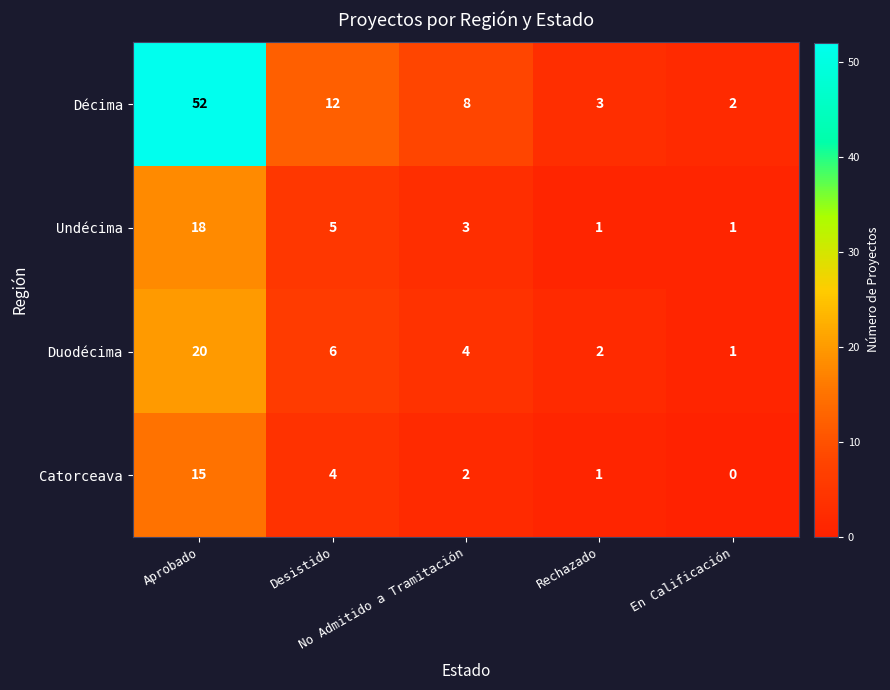

Rank the series by their maximum value, from highest to lowest.

Décima, Duodécima, Undécima, Catorceava